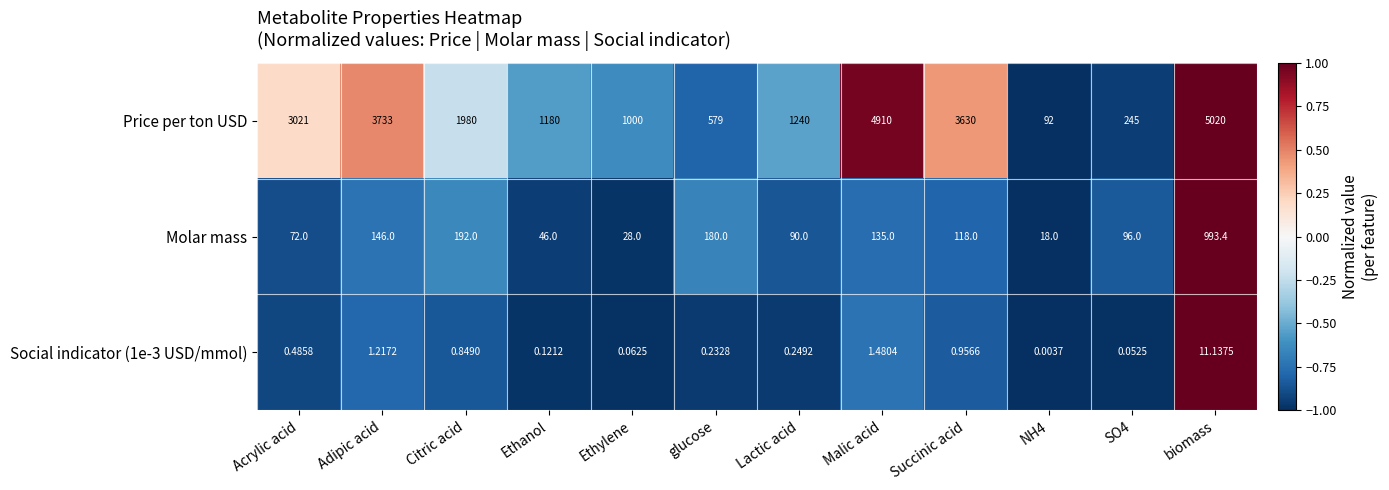

How many values in the Molar mass series are below 118?

6